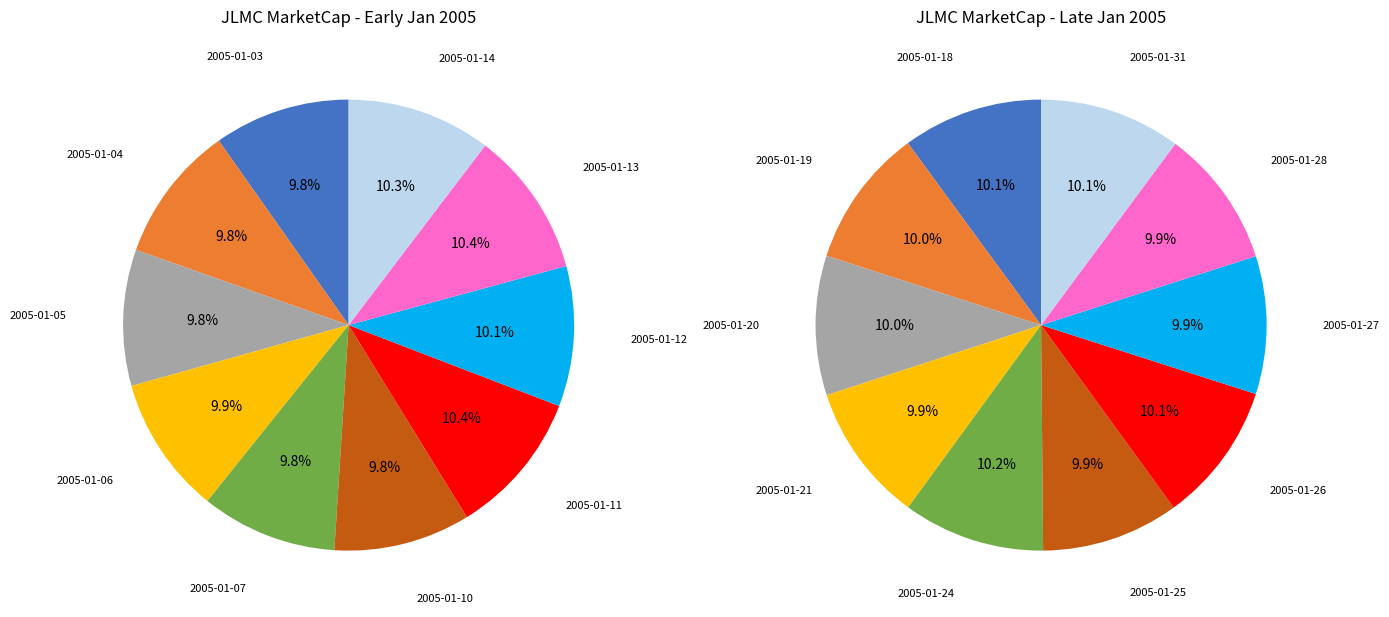

The 8 slice represents 10% of the pie. True or false?

True